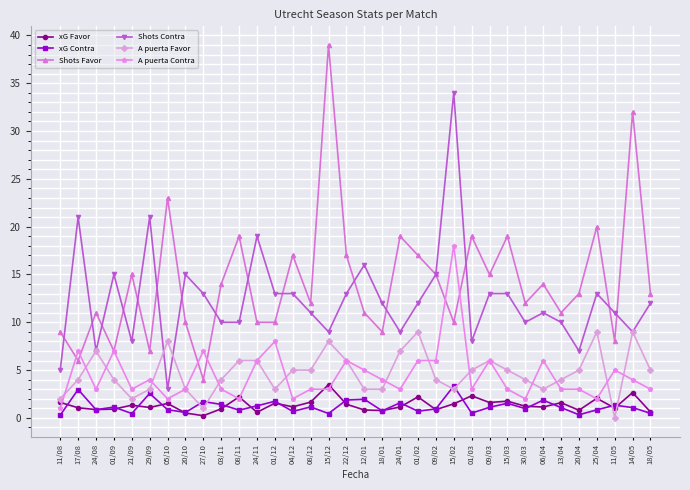

What is the spread (max minus min) of values at 06/04?

12.9